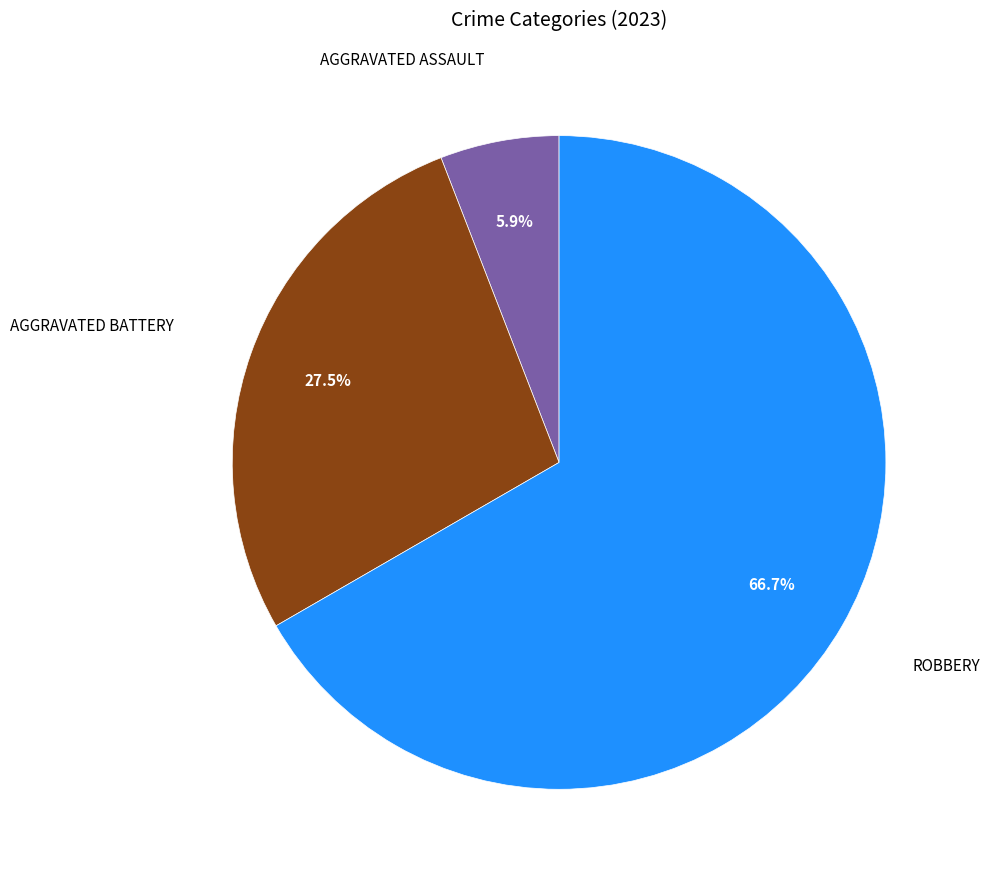

Is there any slice that represents more than half of the pie?

Yes